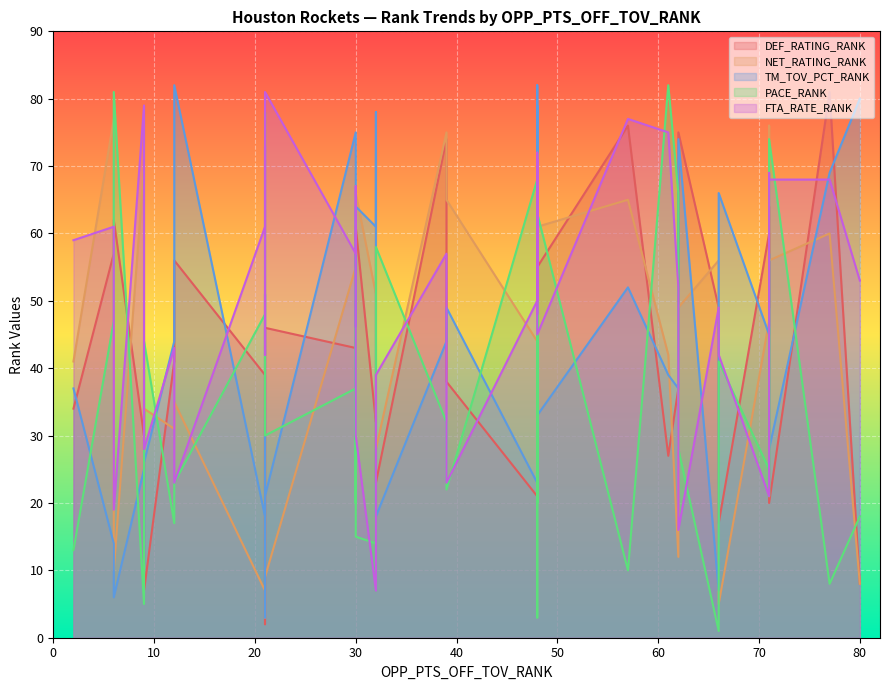

At which category is the sum across all series the highest?

48